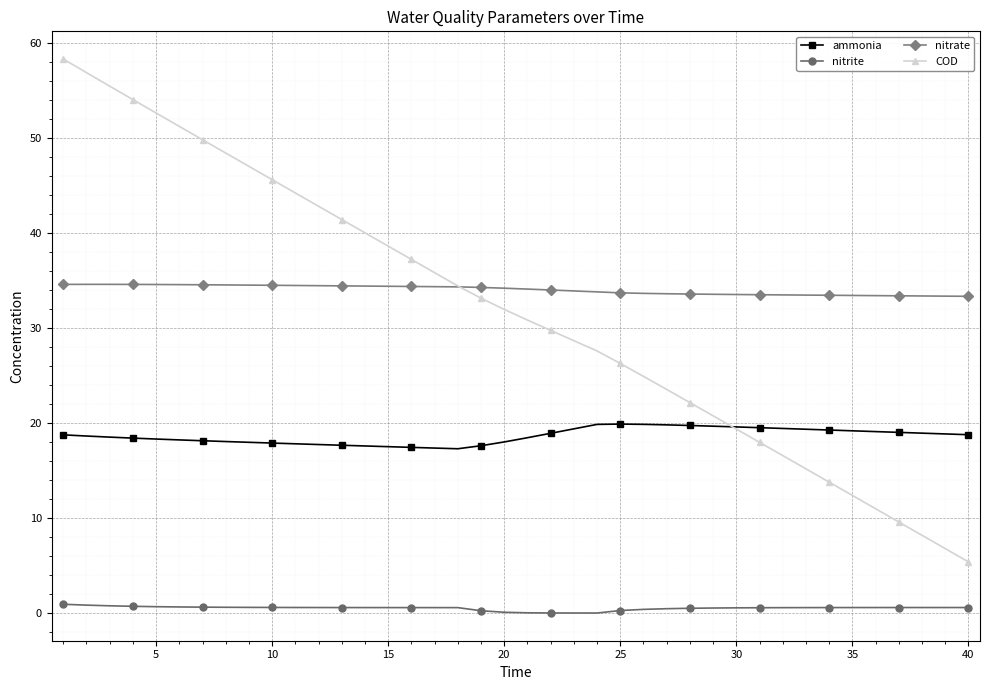

What is the sum of all ammonia values?

746.5